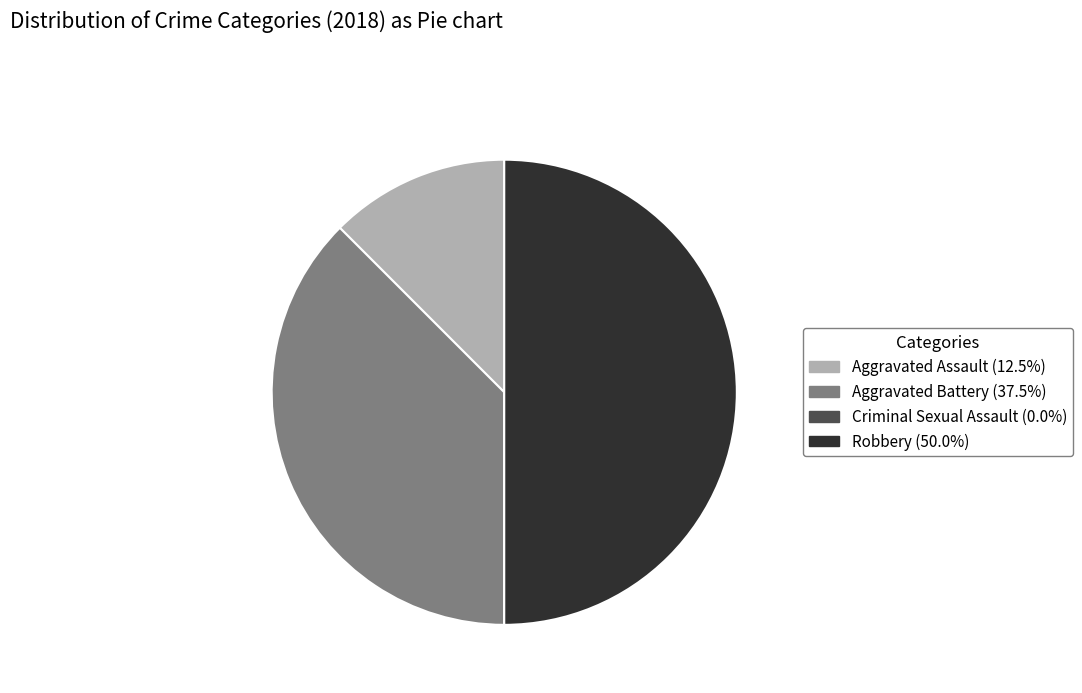

What is the largest slice in the pie chart?

Robbery